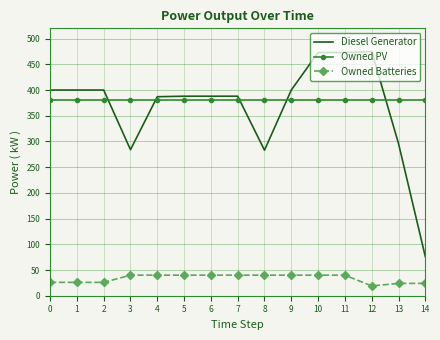

What is the lowest value of the Owned PV series?

380